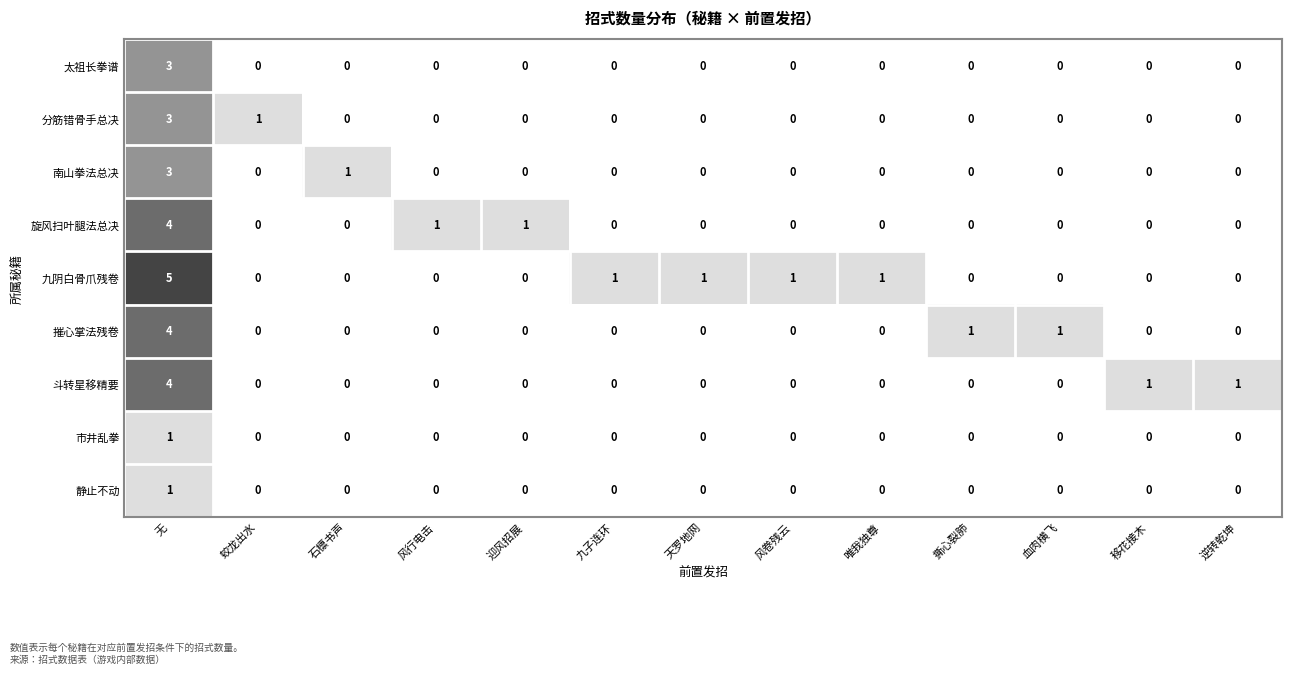

Which series has the widest spread of values?

九阴白骨爪残卷